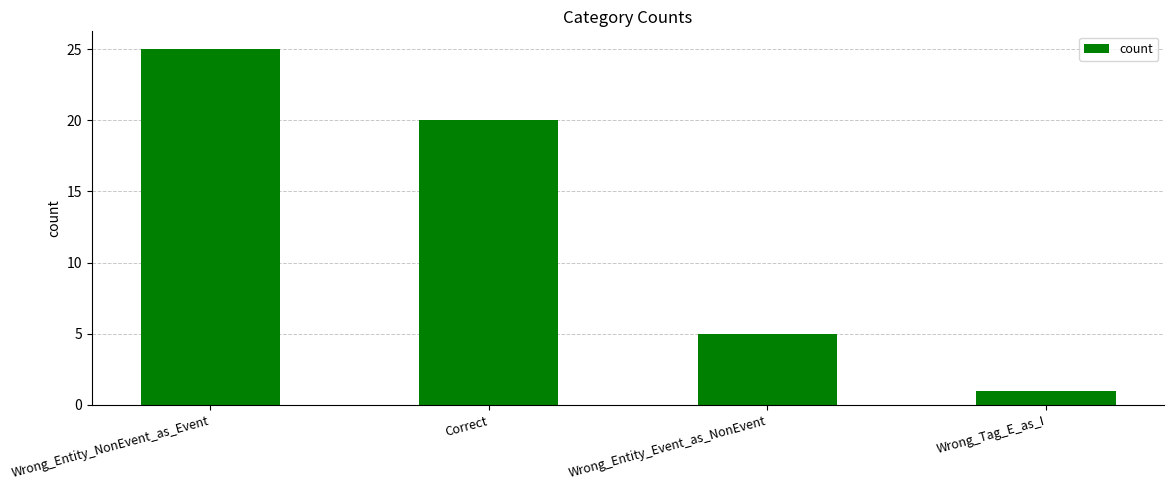

List the labels in order of value, smallest first.

Wrong_Tag_E_as_I, Wrong_Entity_Event_as_NonEvent, Correct, Wrong_Entity_NonEvent_as_Event